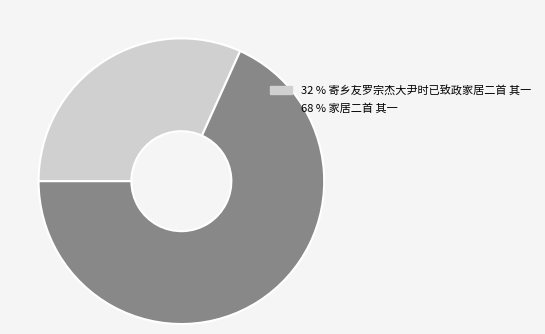

Is there any slice that represents more than half of the pie?

Yes